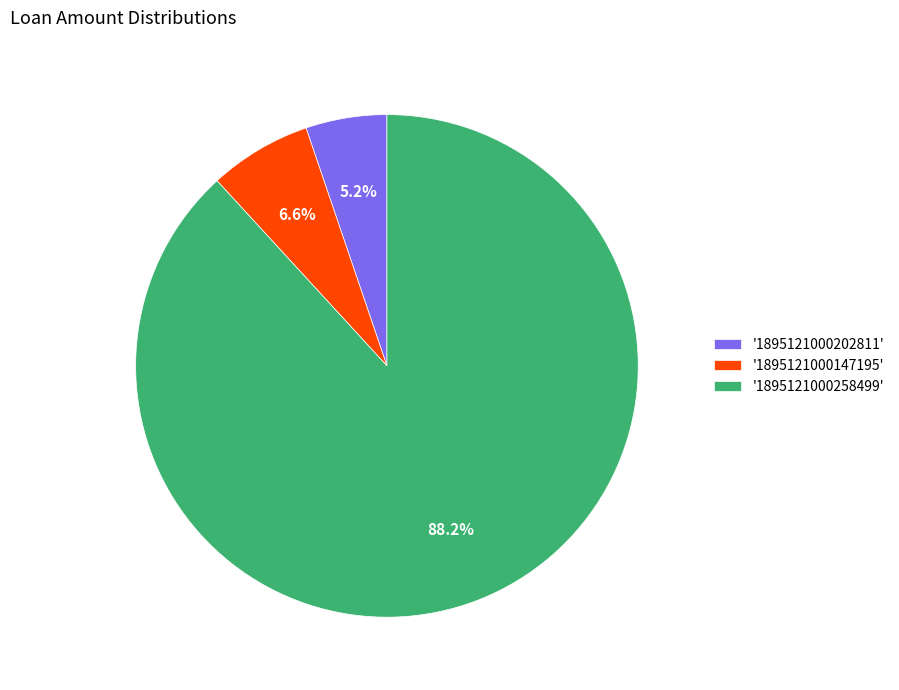

What portion of the pie excludes '1895121000147195'?

93.4%